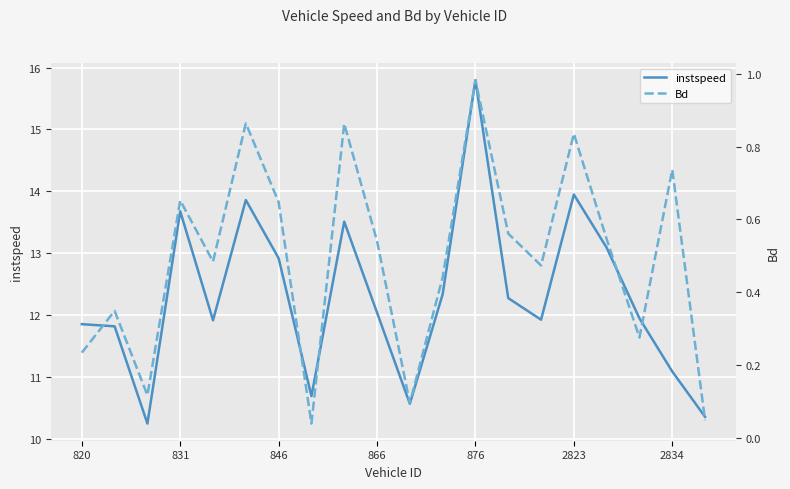

True or false: Bd and instspeed intersect in this chart.

False